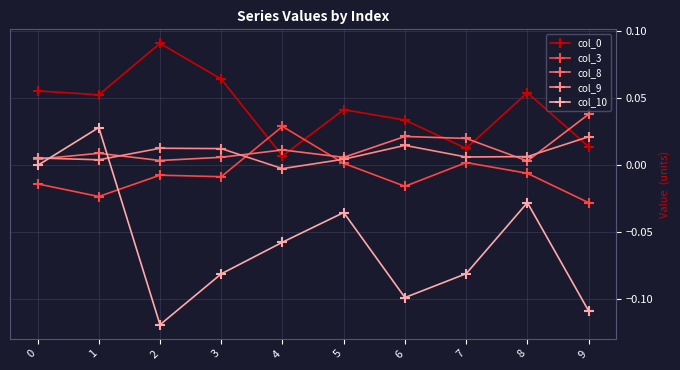

Which series has the largest range (max minus min)?

col_10